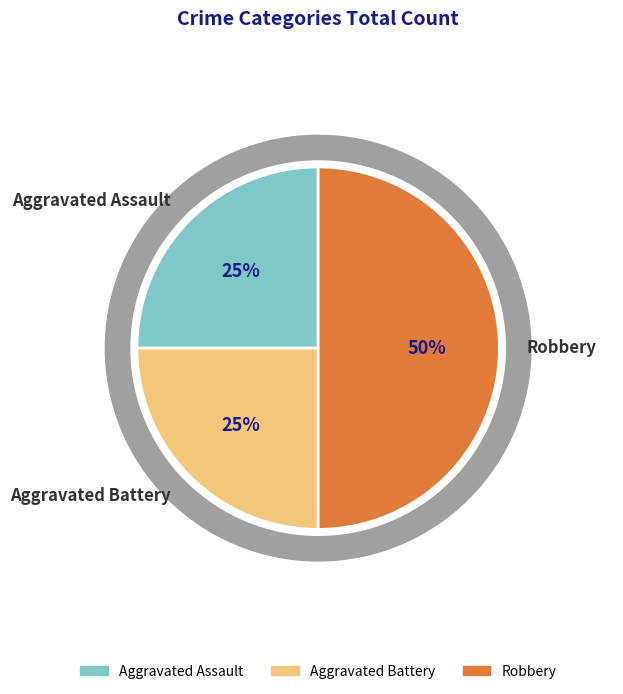

The Aggravated Battery slice represents 25% of the pie. True or false?

True